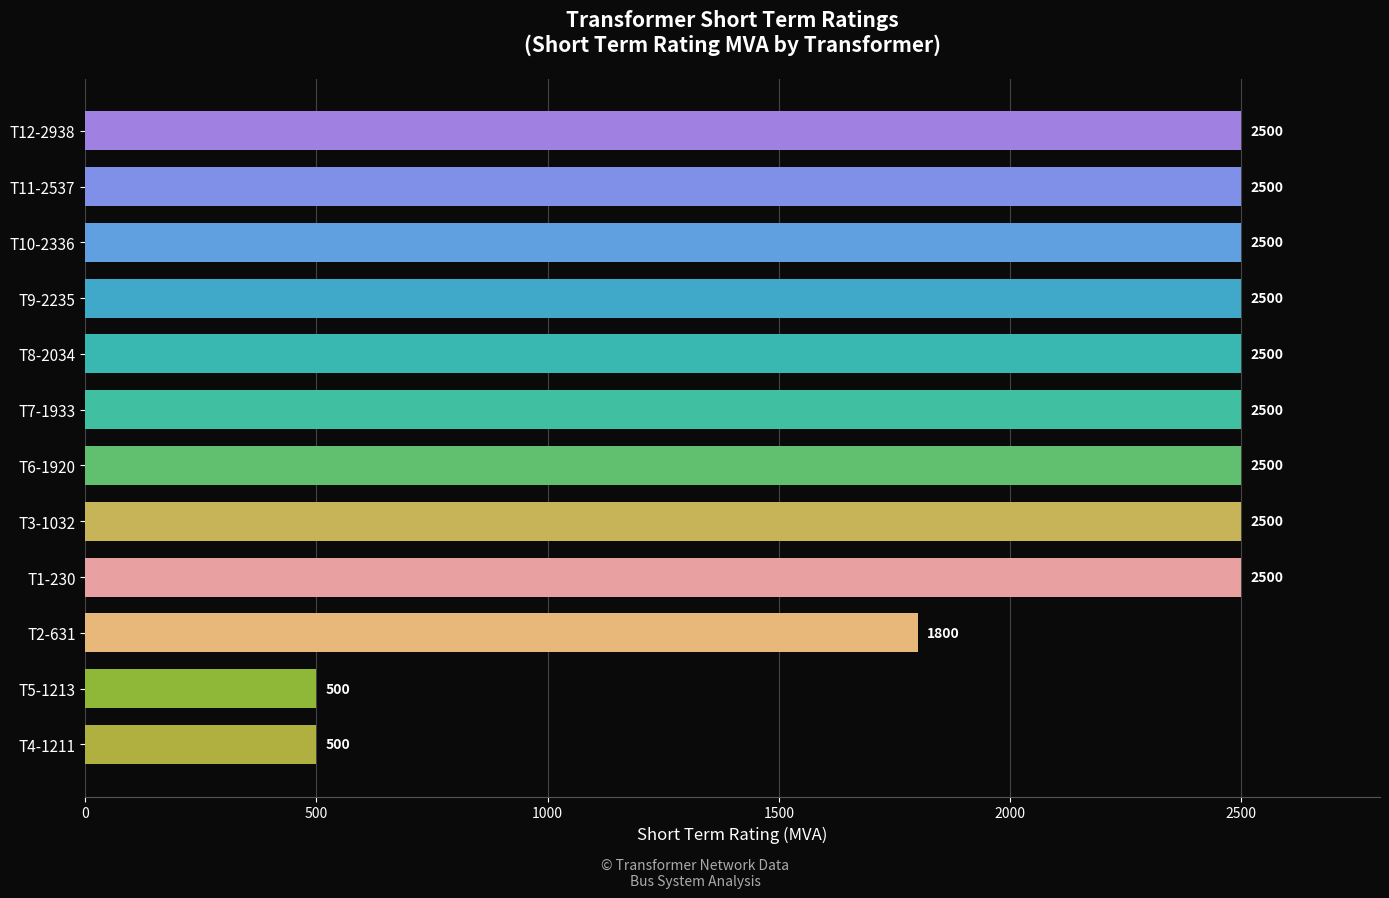

What is the difference between the maximum and minimum values?

2000